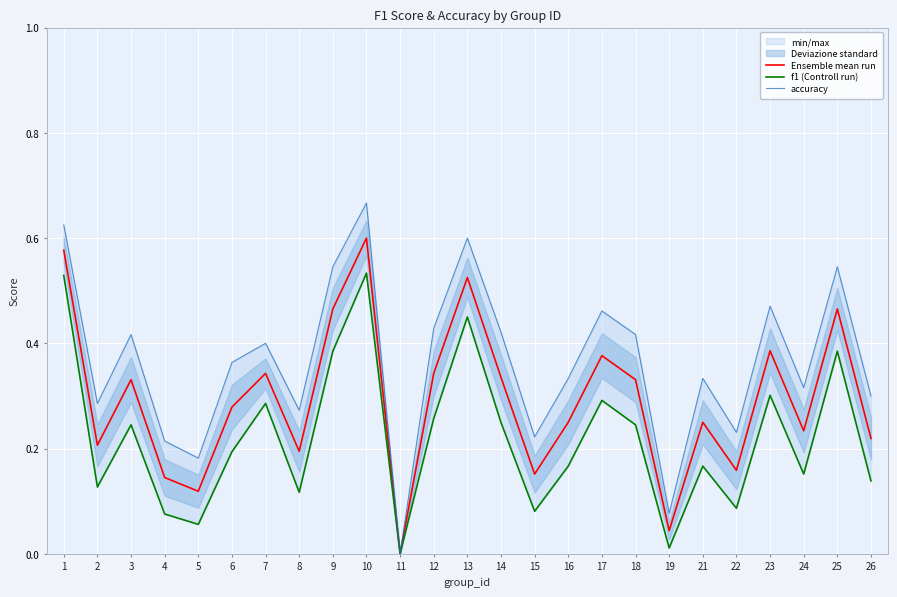

Is it true that Ensemble mean run equals 0.4 at 17?

True